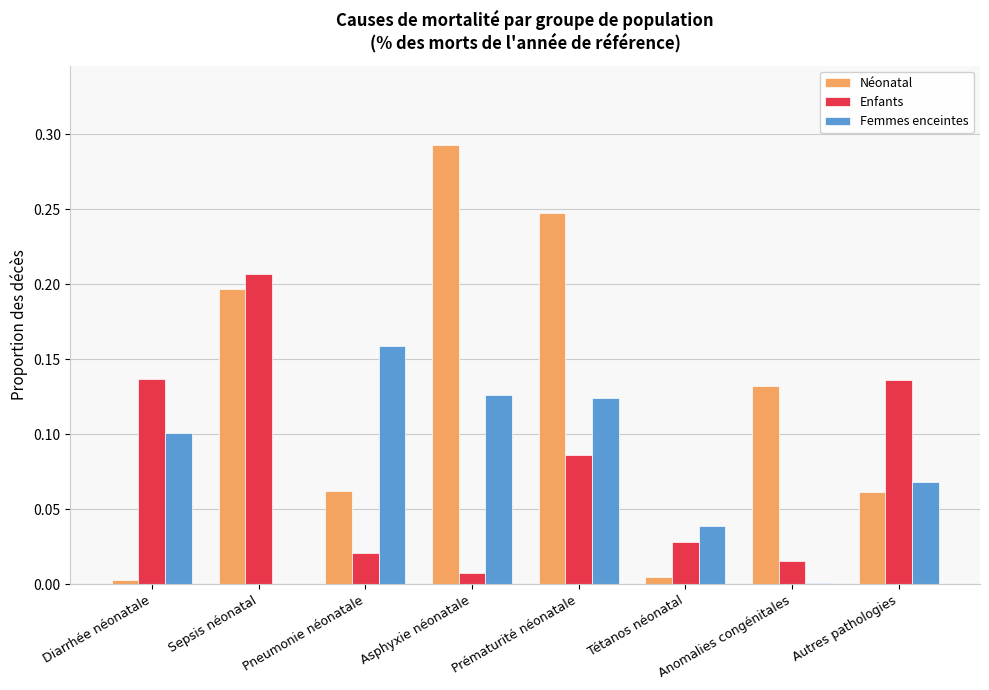

Is the value of Femmes enceintes at Tétanos néonatal greater than the value of Néonatal at Anomalies congénitales?

No